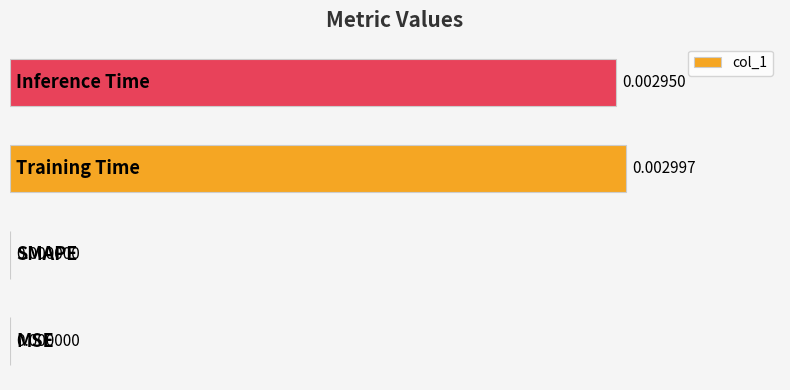

Are the bars horizontal?

Yes